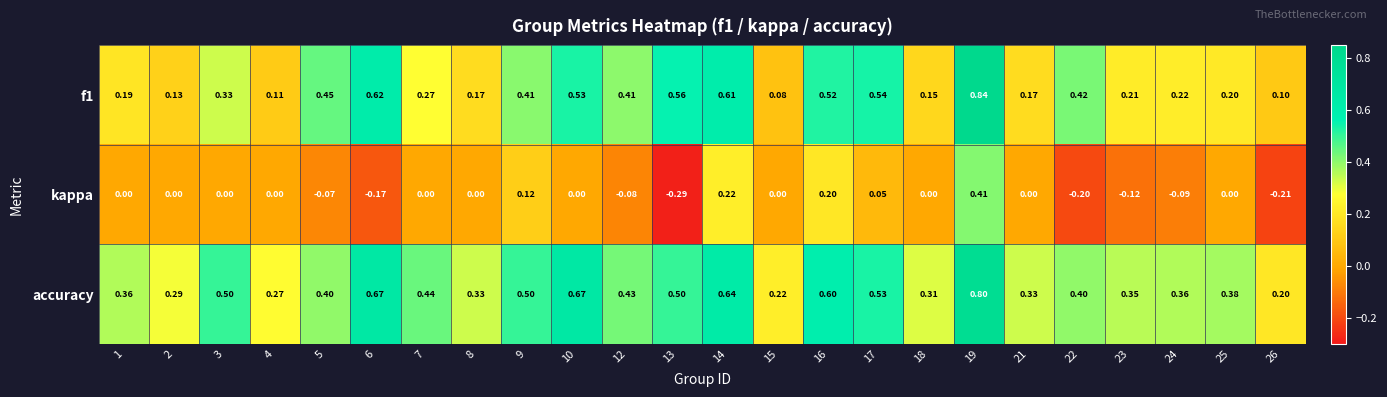

Is the value of kappa at 2 greater than the value of accuracy at 22?

No